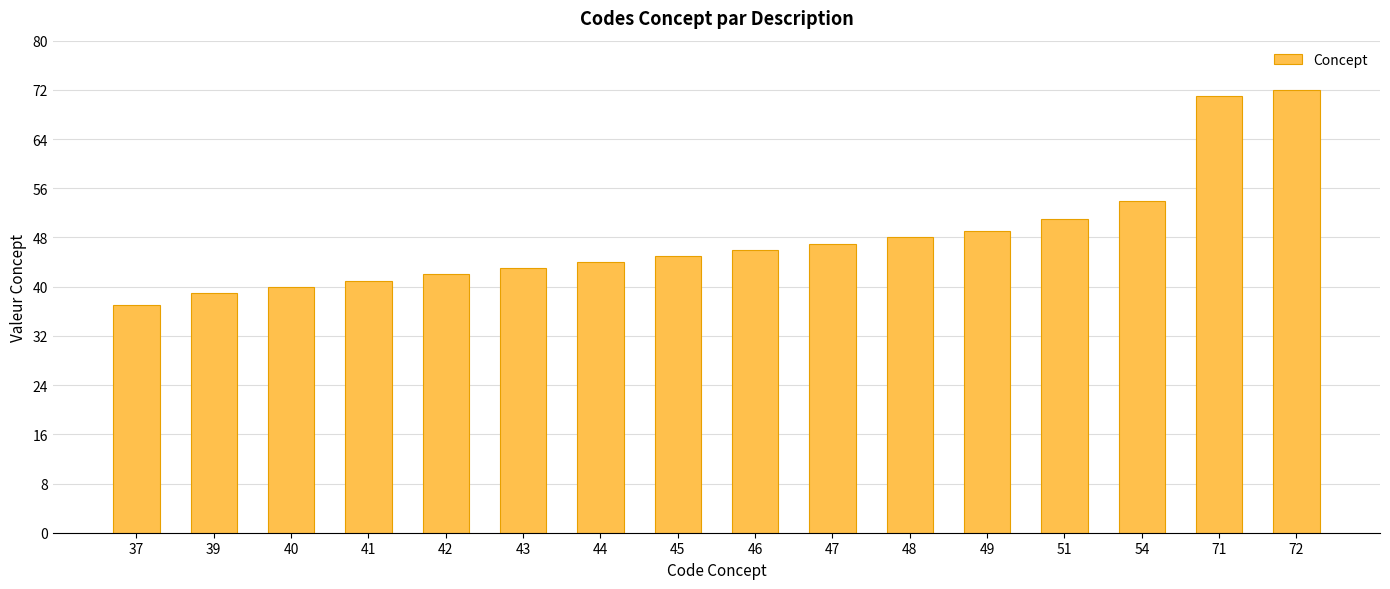

What is the change in value from 71 to 72?

+1